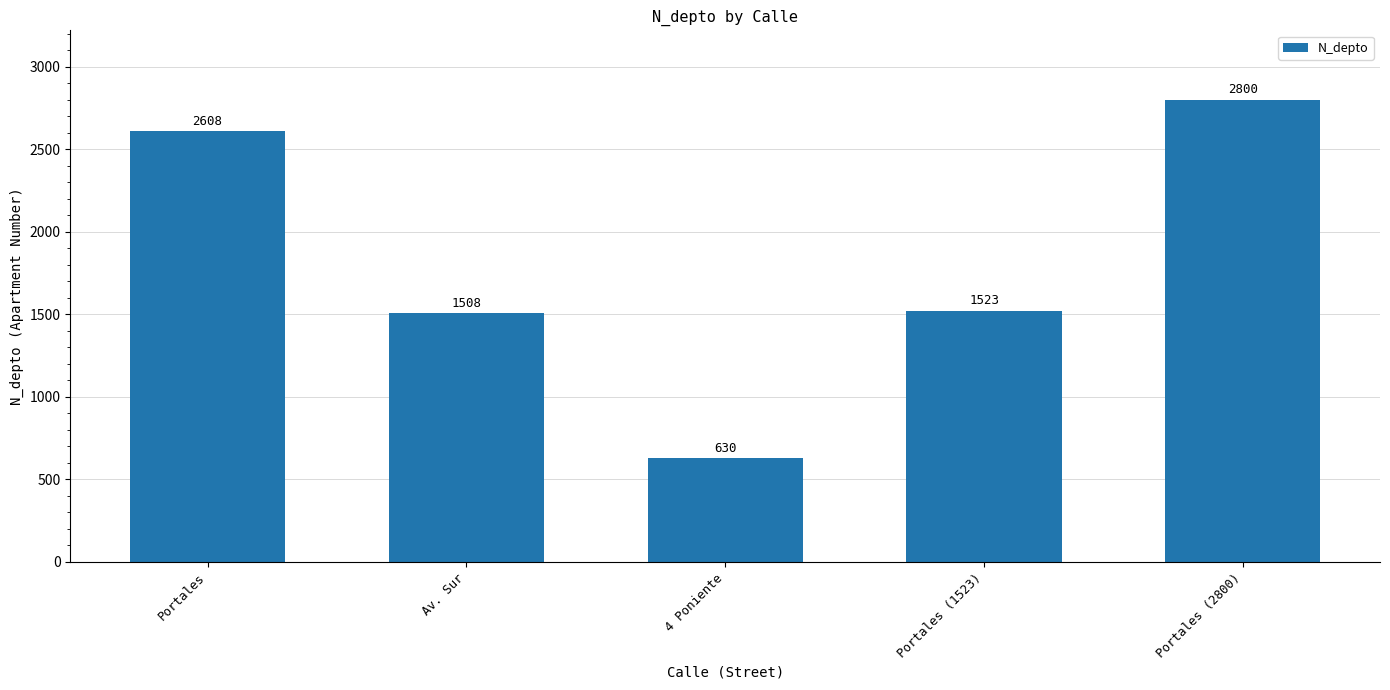

What is the sum of the values at Portales (1523) and Portales (2800)?

4323